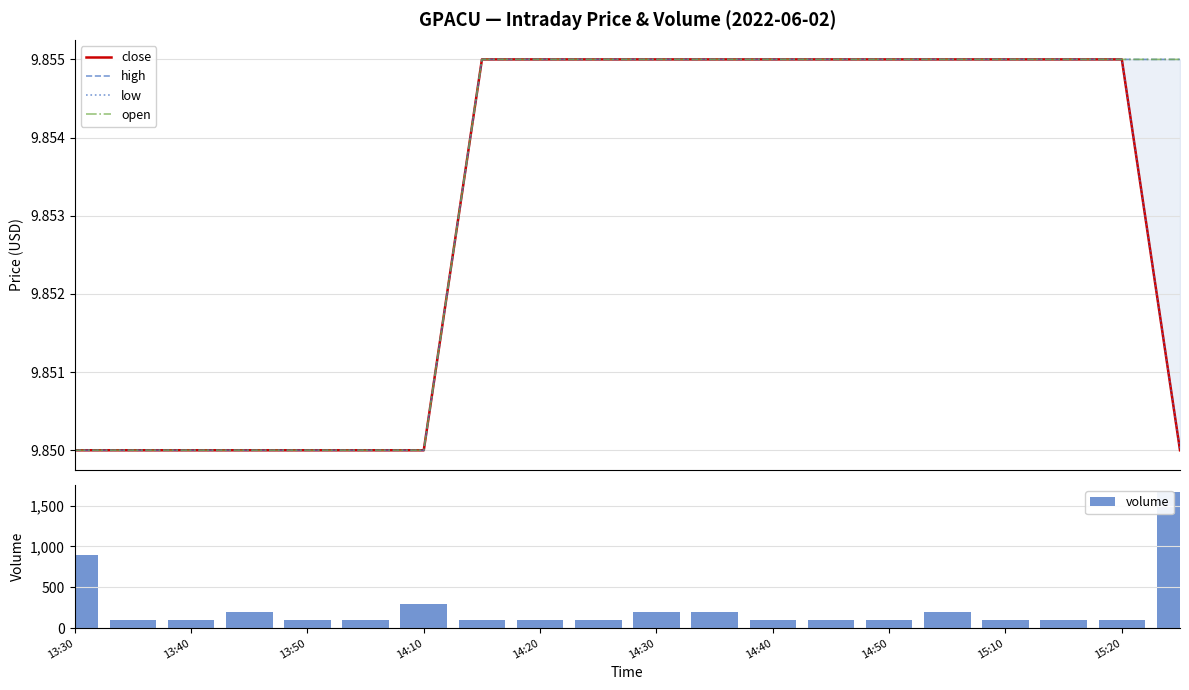

What is the average value of the open series?

9.9